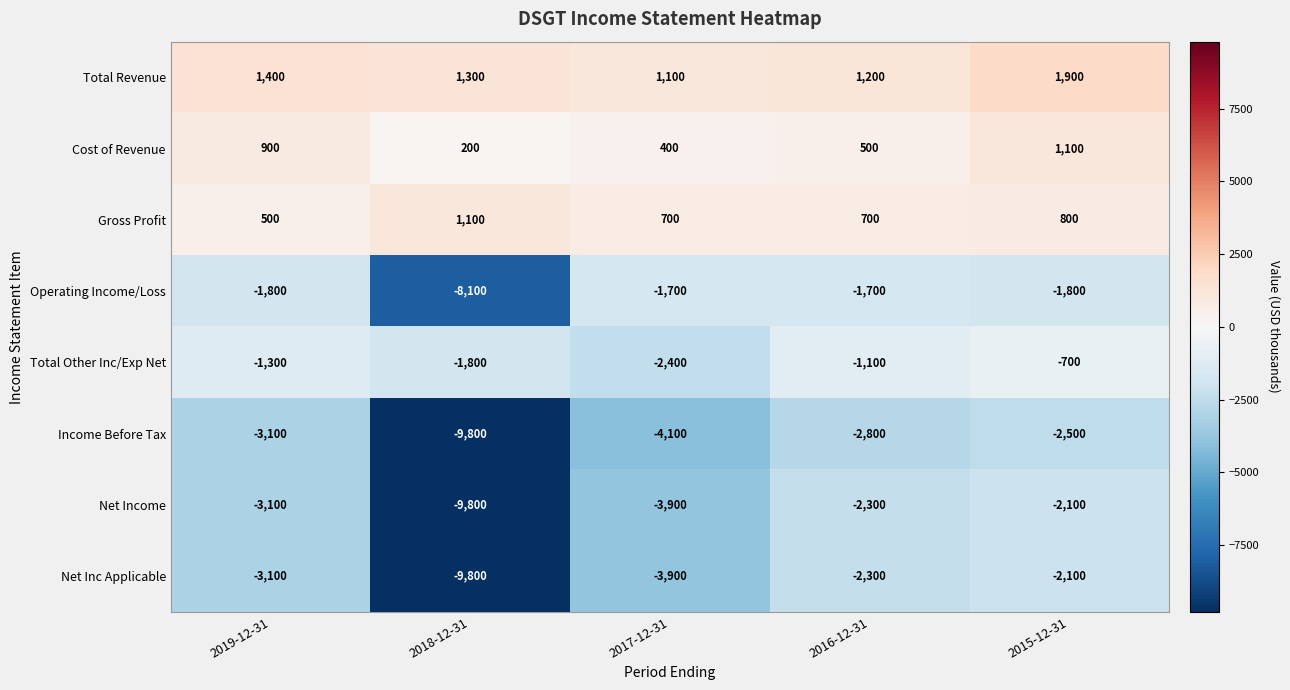

What is the maximum value for Cost of Revenue?

1100